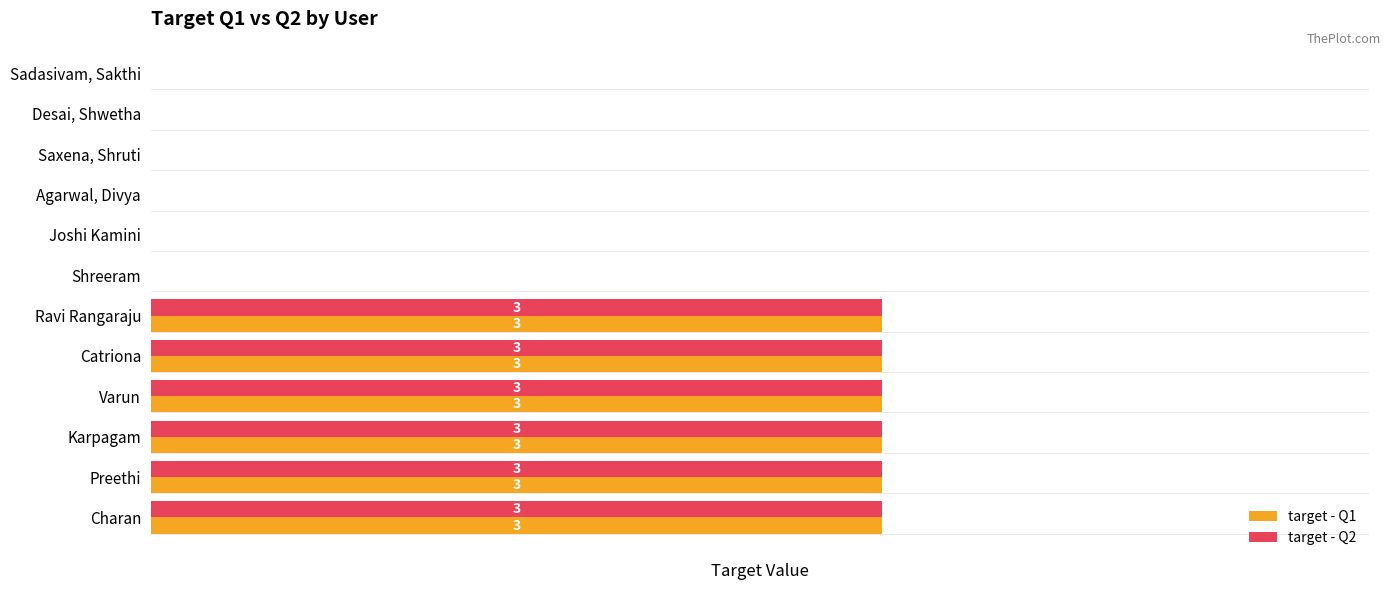

Is the value of target - Q1 at Saxena, Shruti greater than the value of target - Q2 at Ravi Rangaraju?

No